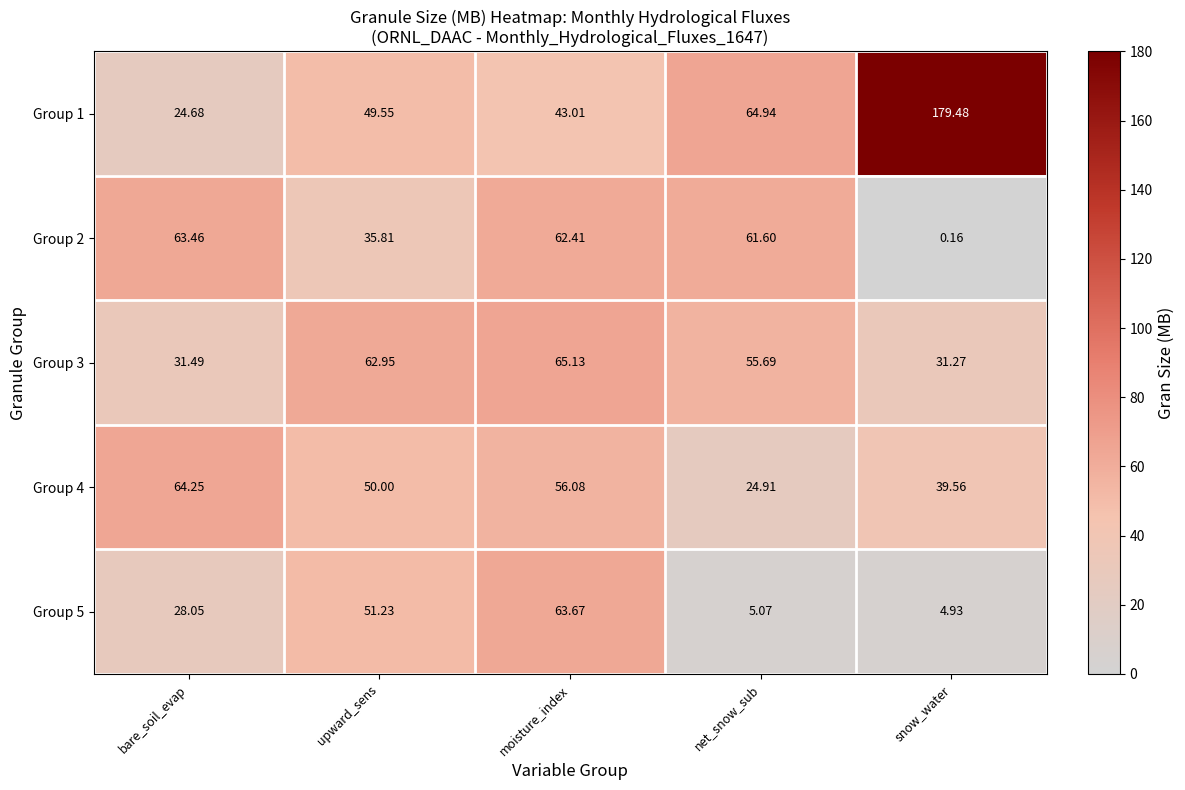

At which category is the sum across all series the highest?

moisture_index